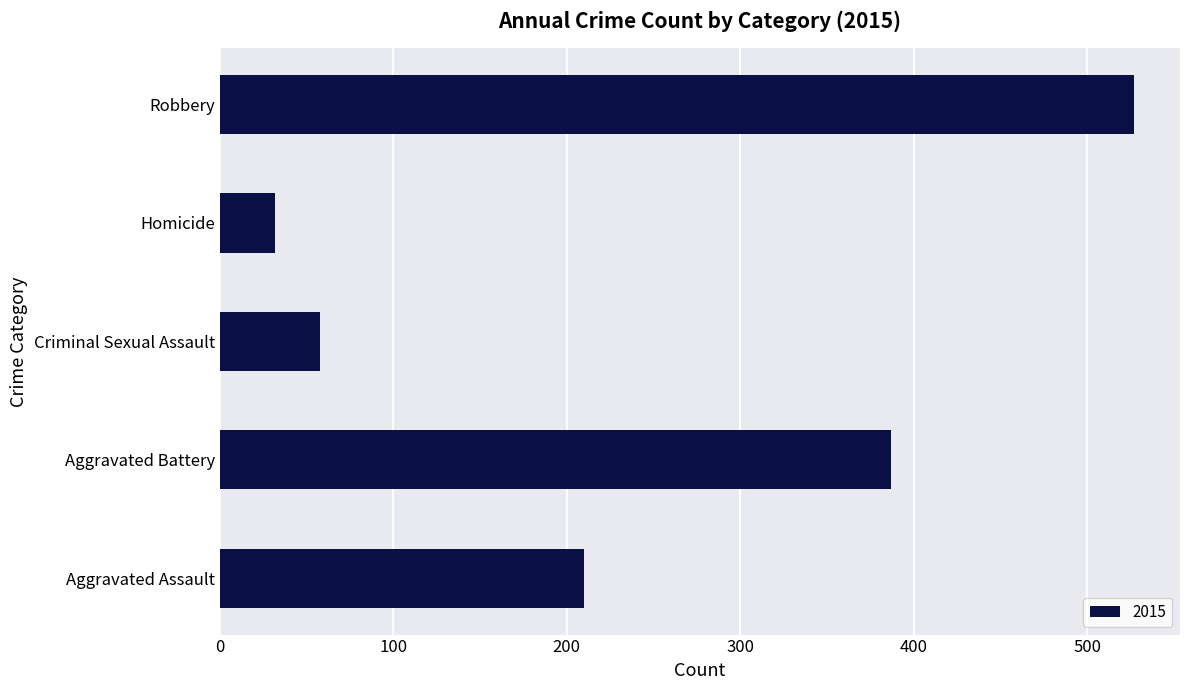

Which category has the highest value across all series?

Robbery